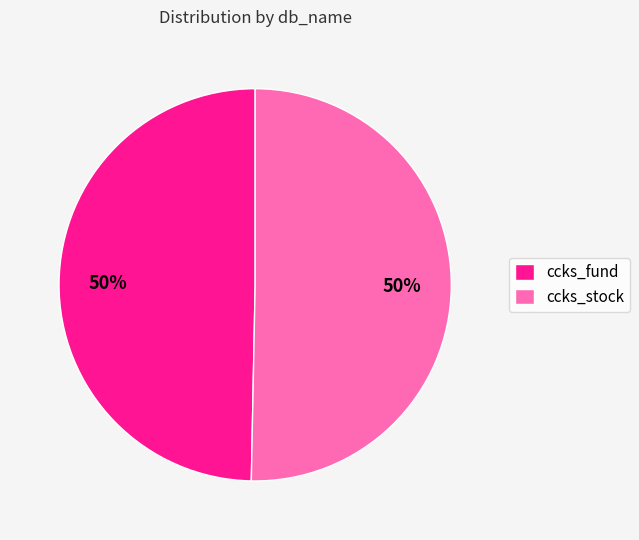

To the nearest percent, what percentage of the pie is ccks_fund?

50%